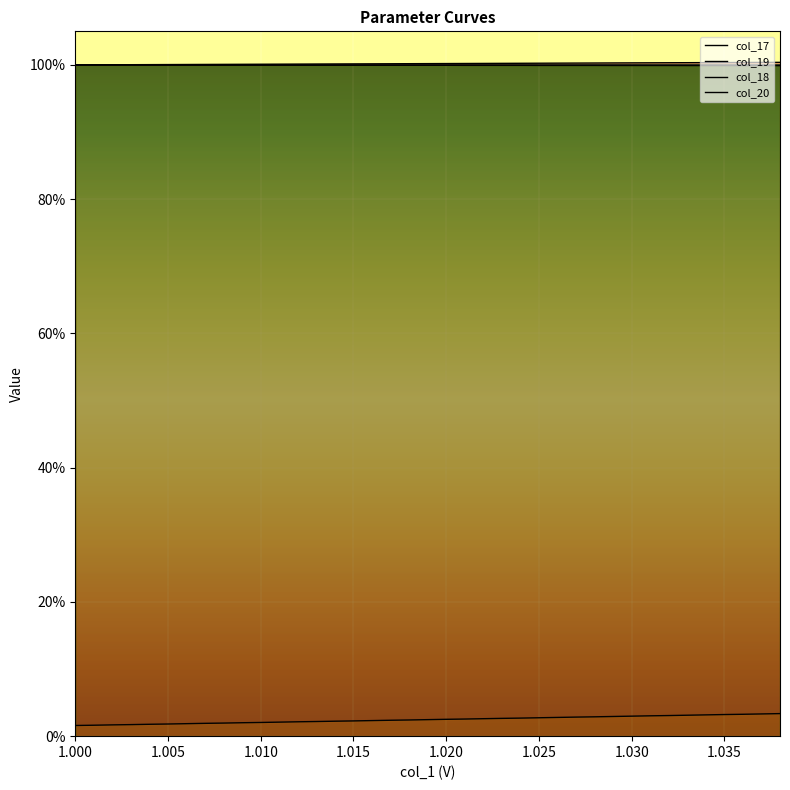

Is this an area chart (filled region under the line)?

No